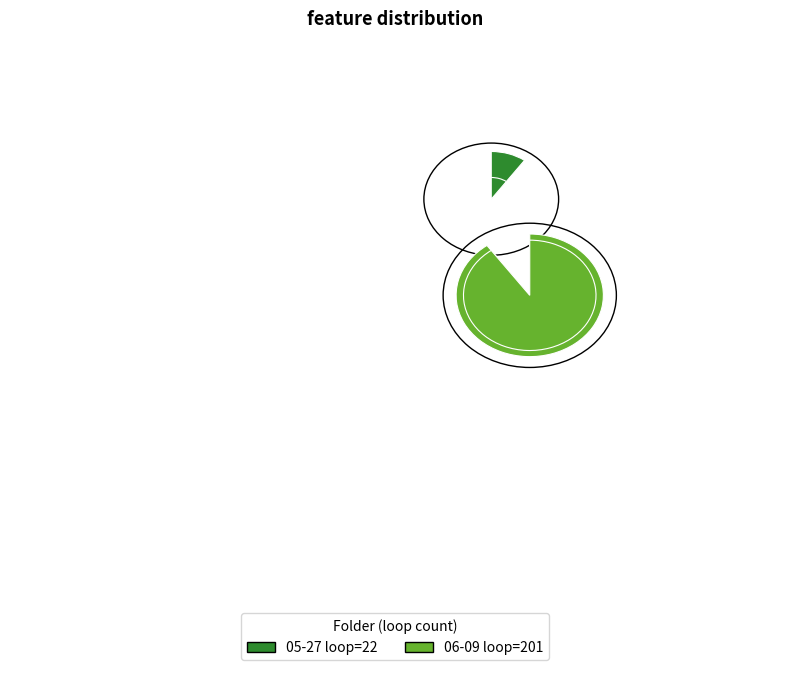

Is the sum of 05-27 and 06-09 greater than half?

Yes